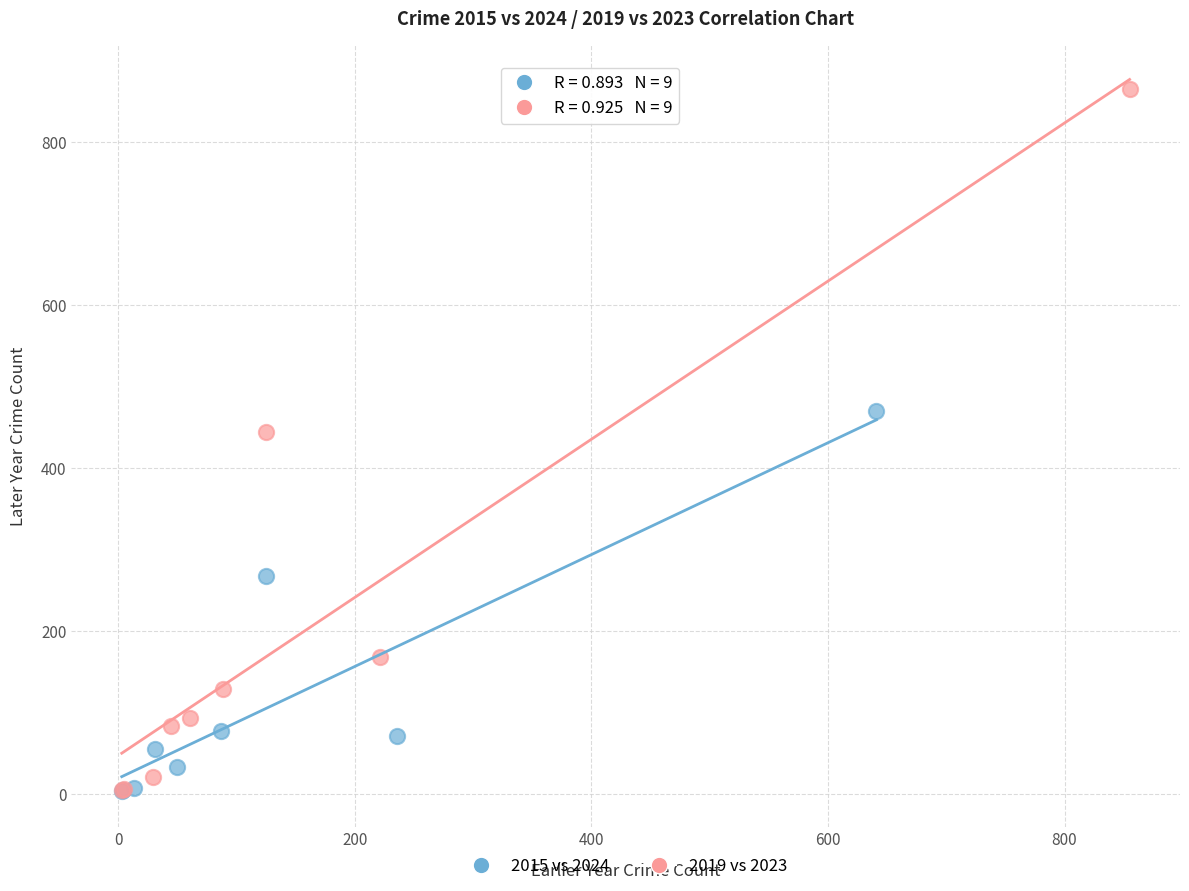

Which series has the widest spread of Y values?

2019 vs 2023